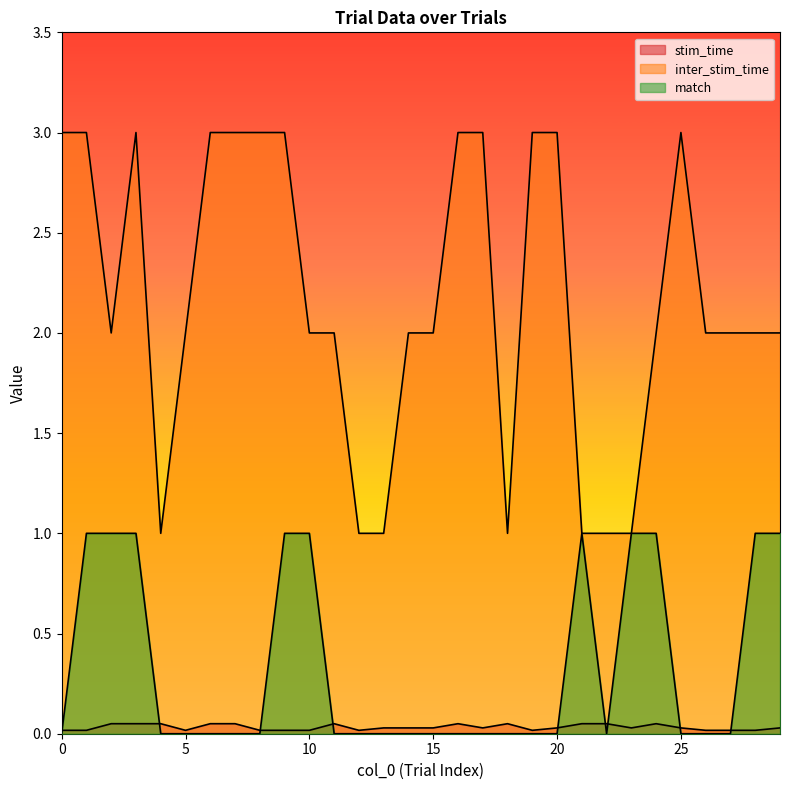

What are all the series names shown in the legend?

stim_time, inter_stim_time, match